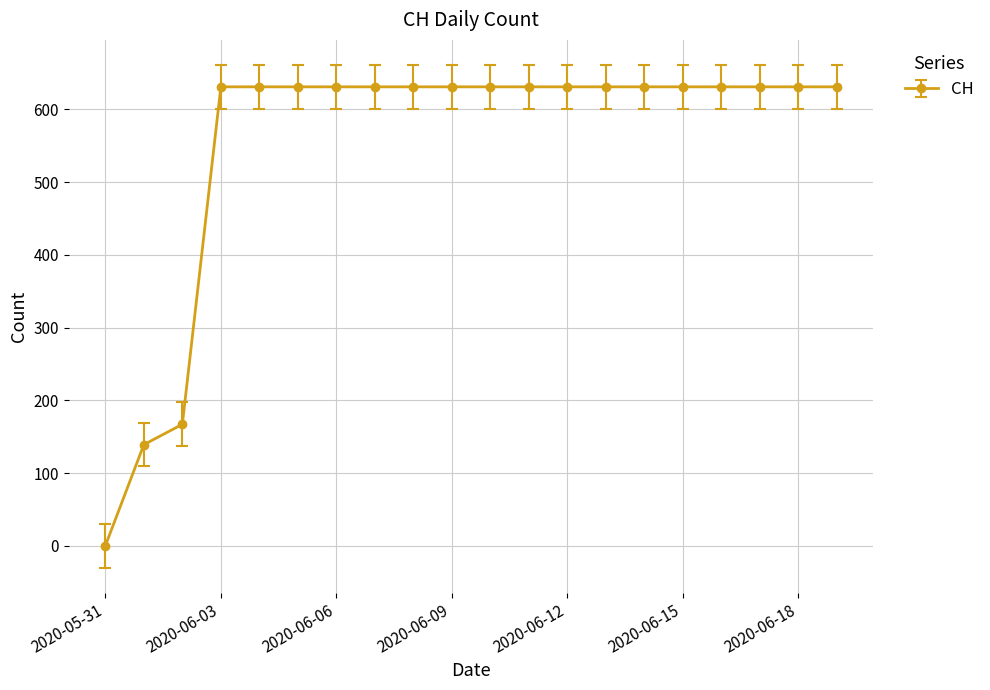

Reading left to right, transcribe all the data shown in this chart.

0	139	167	631	631	631	631	631	631	631	631	631	631	631	631	631	631	631	631	631